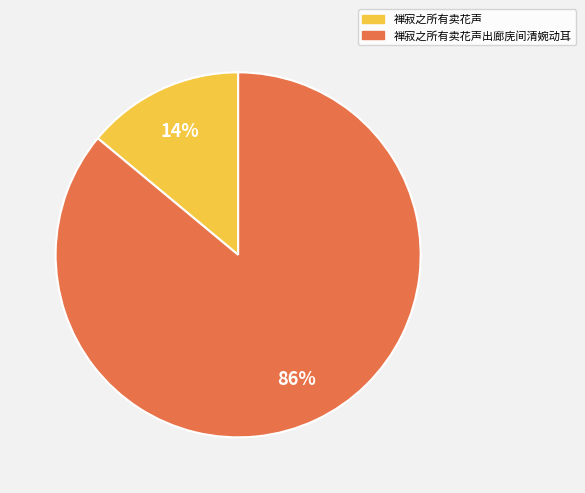

To the nearest percent, what is the difference between the largest and smallest slice percentages?

72%